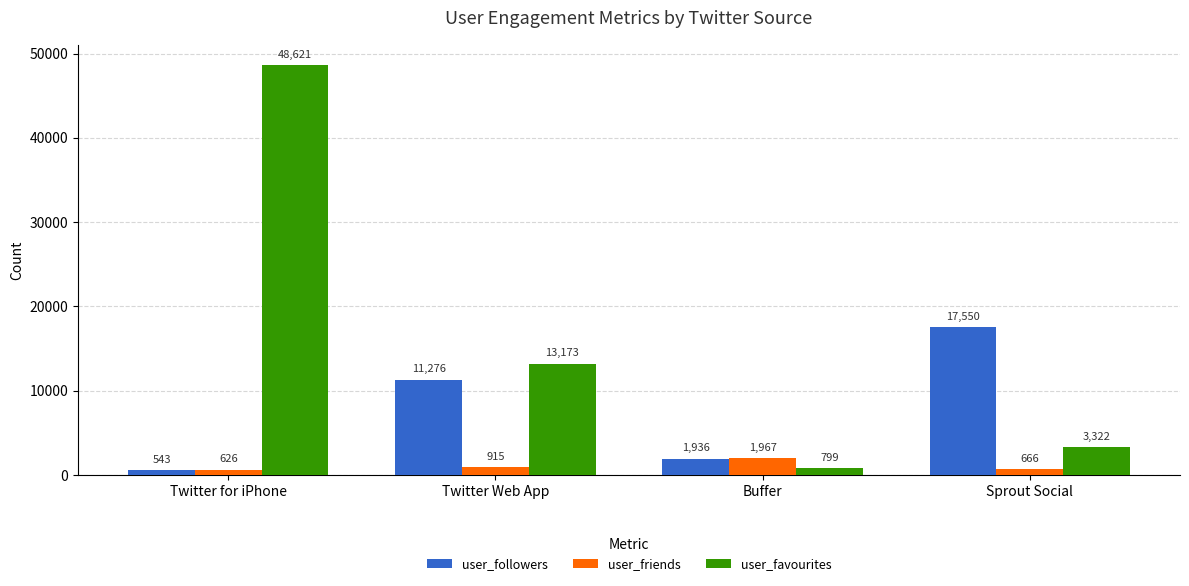

Rank the series by their maximum value, from highest to lowest.

user_favourites, user_followers, user_friends